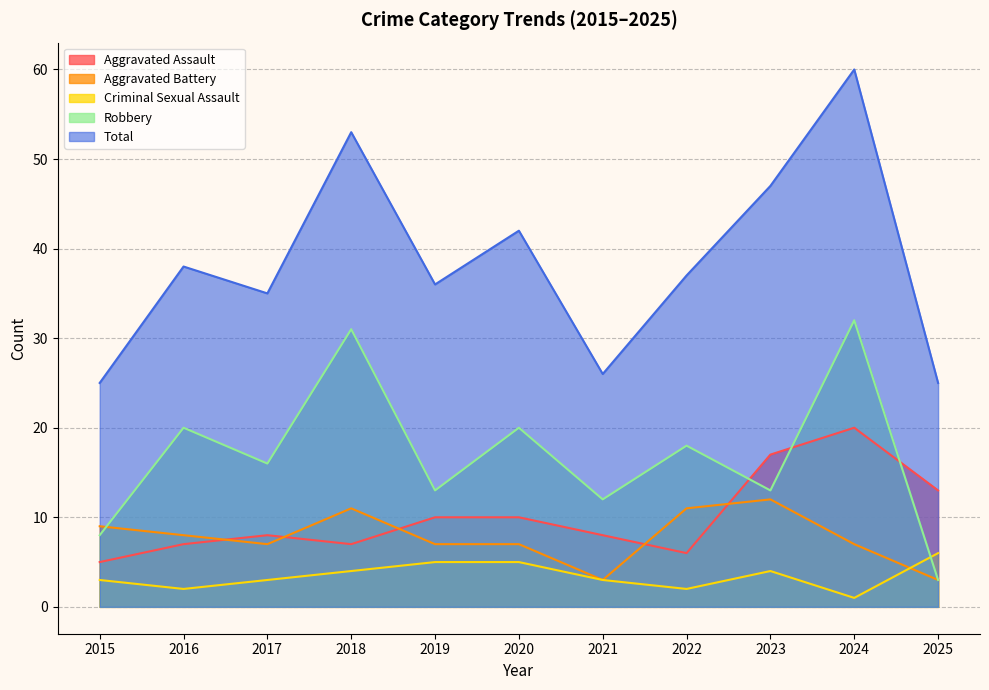

List the series in order of their peak value, lowest first.

Criminal Sexual Assault, Aggravated Battery, Aggravated Assault, Robbery, Total